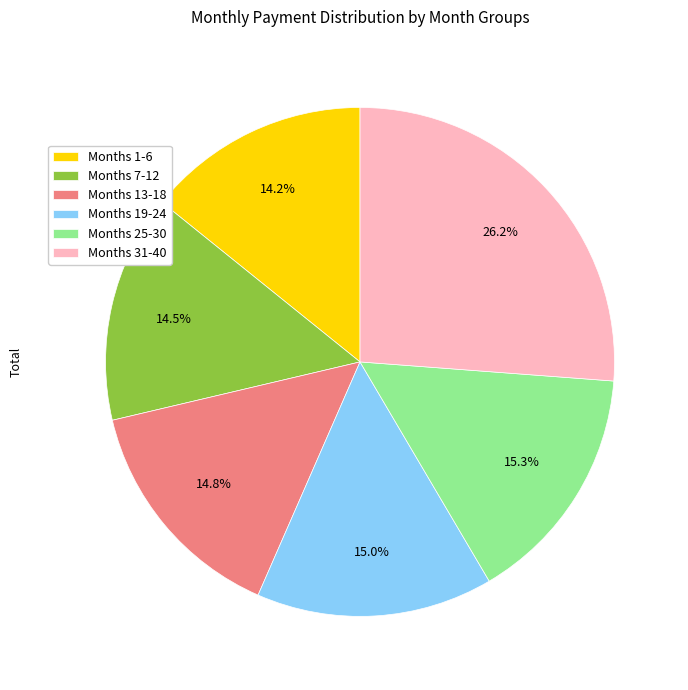

Does any single category account for the majority?

No